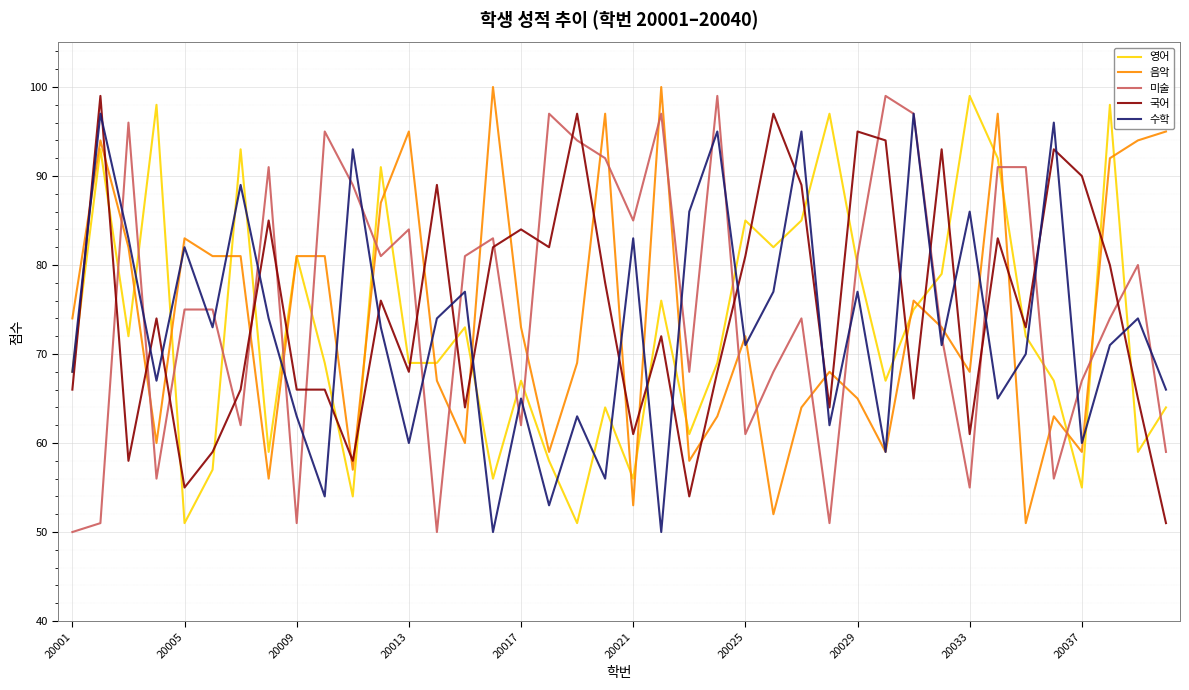

What is the maximum value shown in the chart?

100